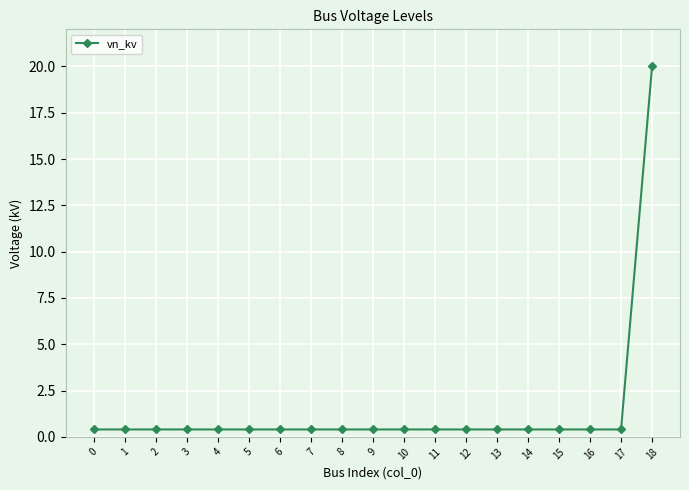

The chart shows a value of 0.4 at 12. True or false?

True